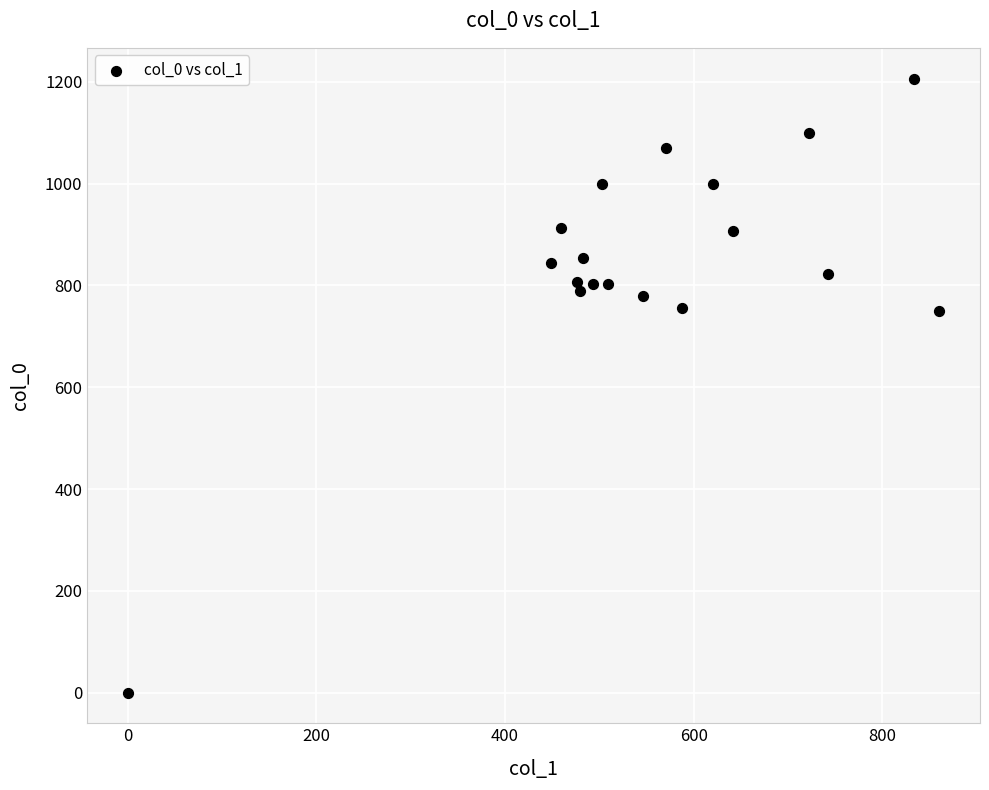

What is the range of X values (max minus min)?

860.6